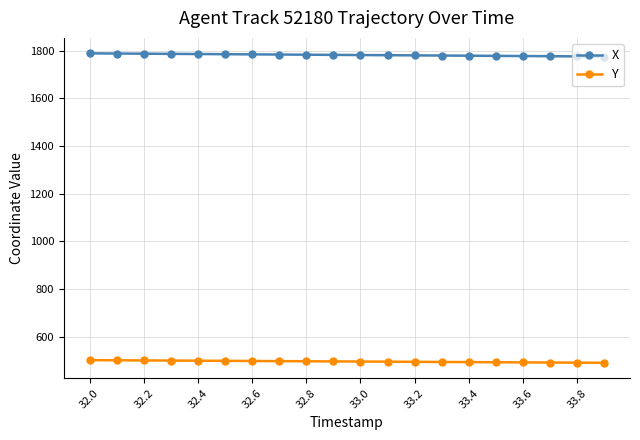

What is the maximum value shown in the chart?

1788.8